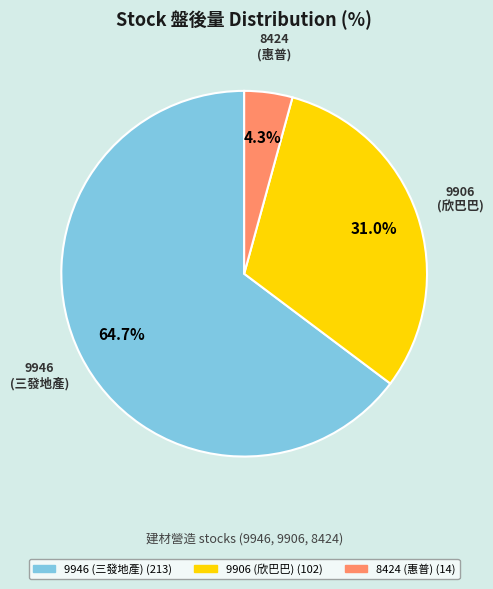

Does 9906 (欣巴巴) represent more than half of the total?

No